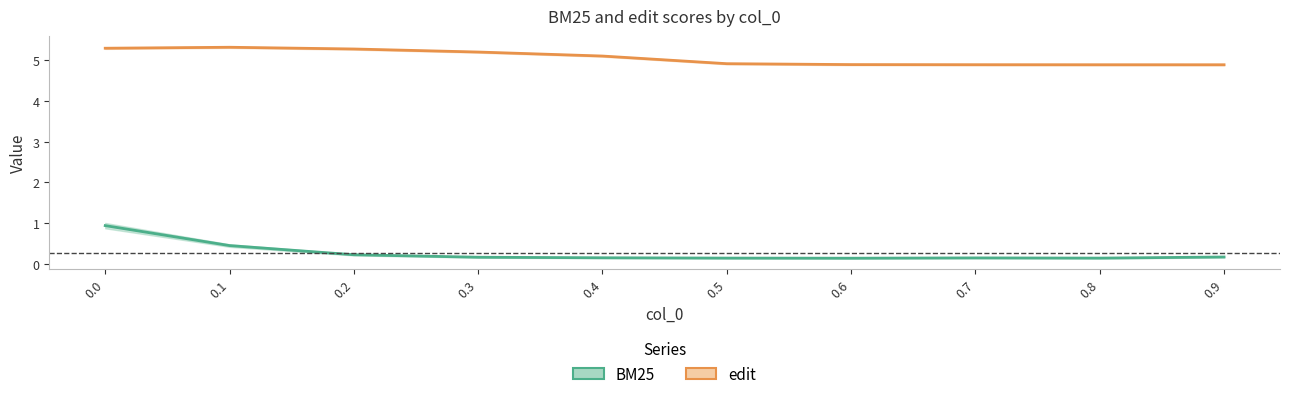

What is the sum of the BM25 values at 0.3 and 0.4?

0.3